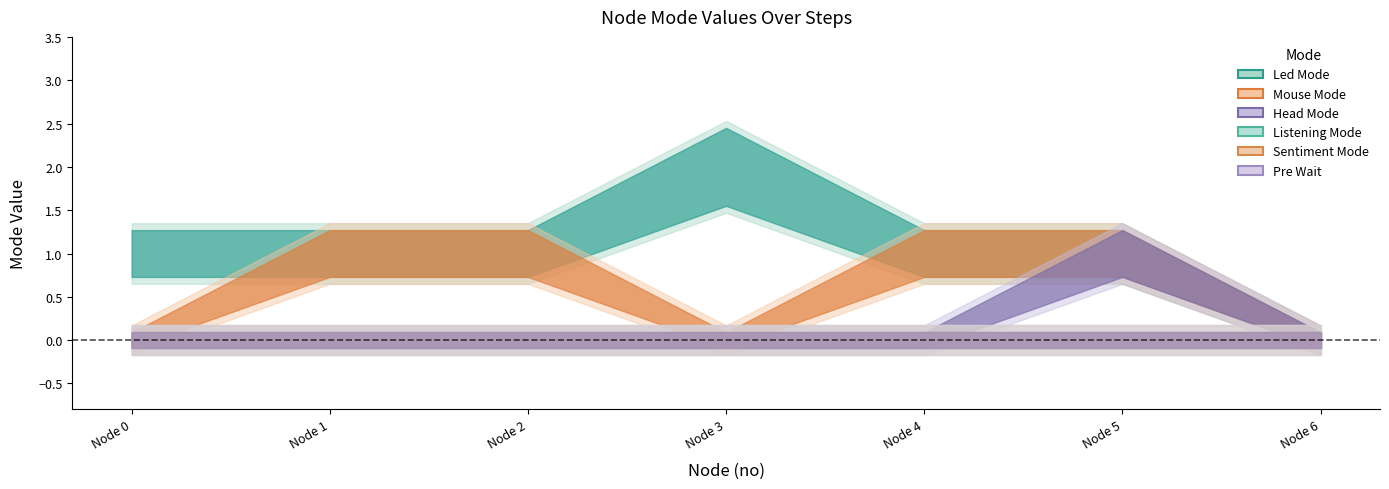

Rank the series at 1 from lowest to highest value.

head_mode, listening_mode, sentiment_mode, pre_wait, led_mode, mouse_mode